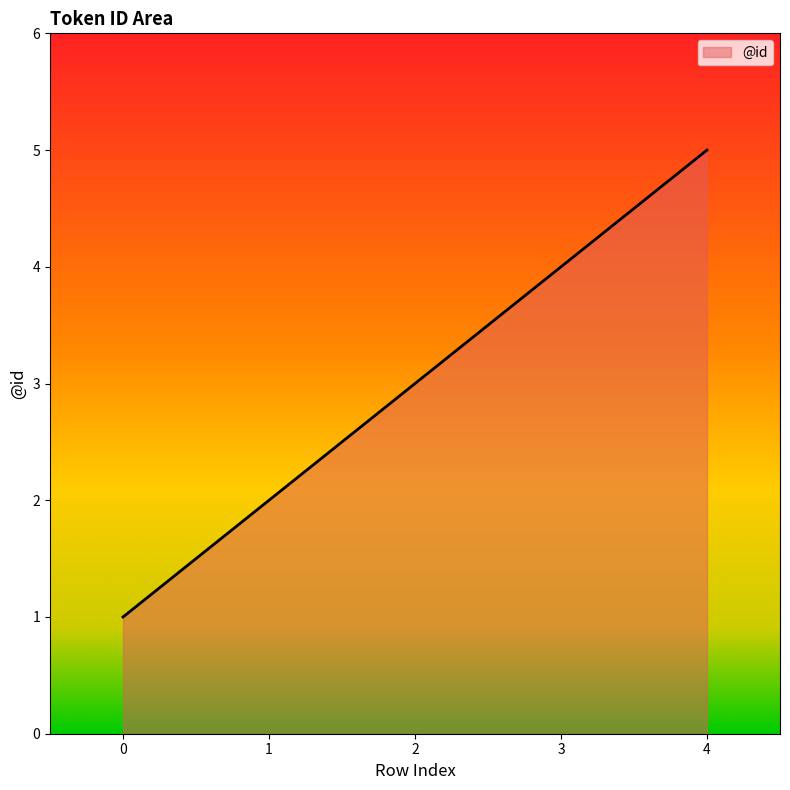

List the labels in order of value, smallest first.

0, 1, 2, 3, 4